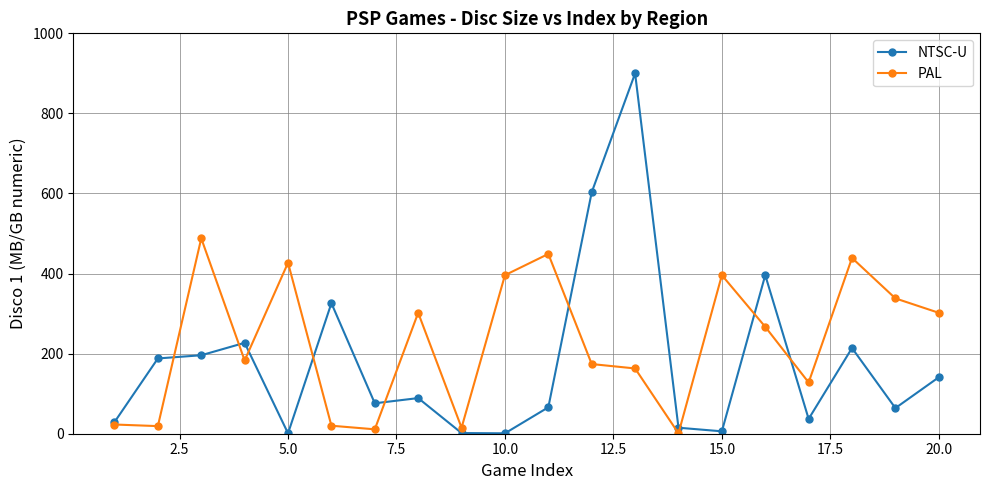

At how many categories does at least one series exceed 251?

13